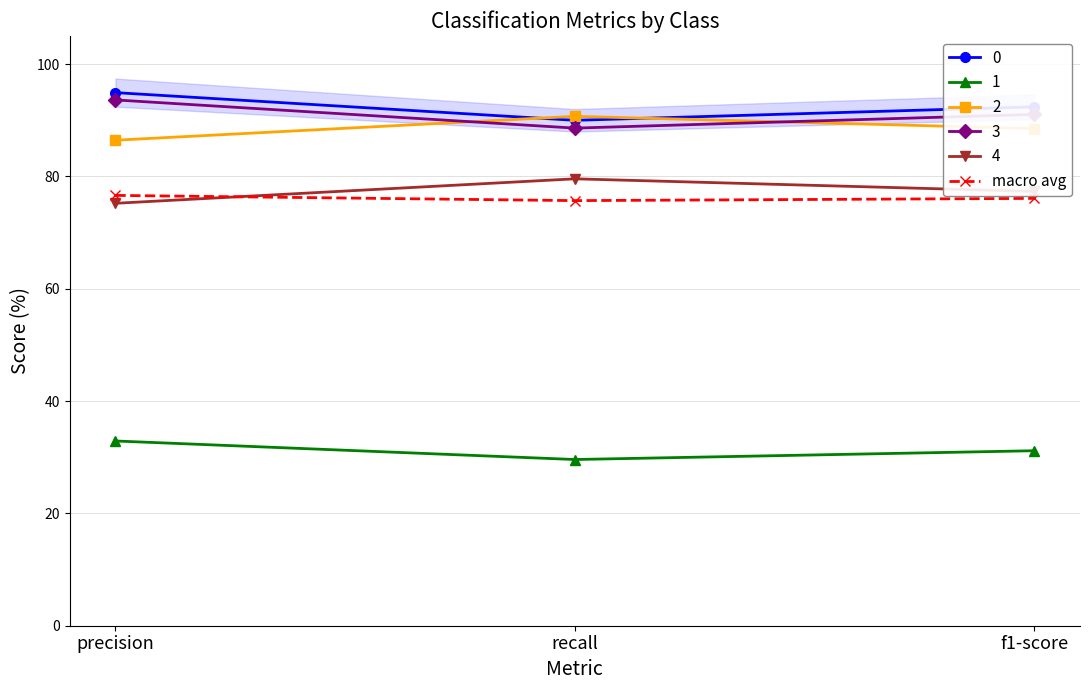

How many categories are shown in the chart?

3